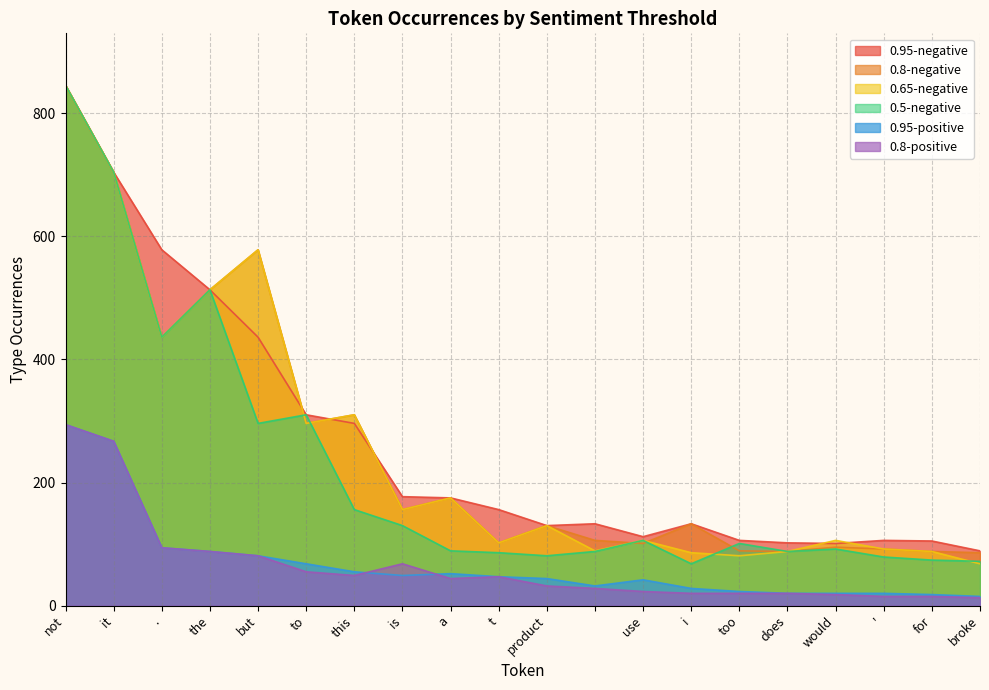

What is the difference between the 0.65-negative values at would and t?

4